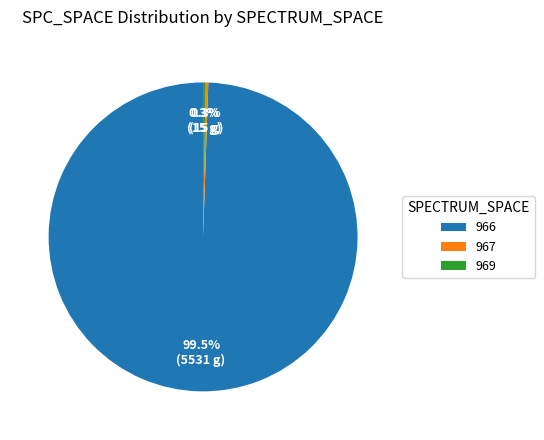

Does 966 account for over 50% of the chart?

Yes